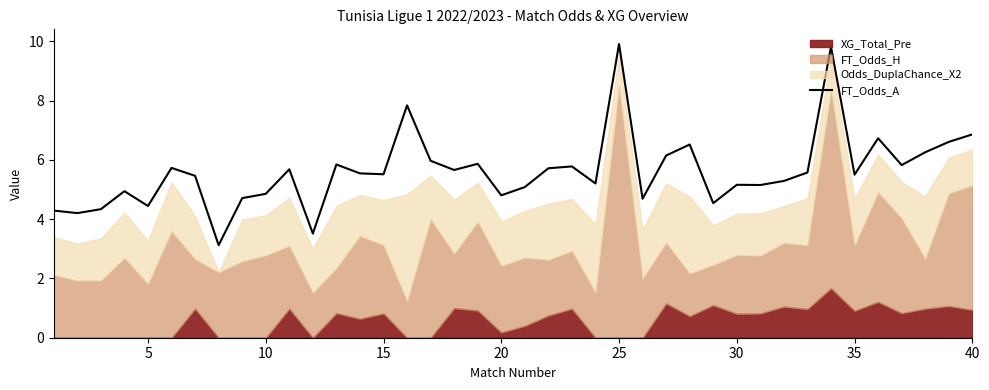

Reading left to right, what are all the values shown in this chart?

4.3	4.2	4.3	4.9	4.4	5.7	5.5	3.1	4.7	4.9	5.7	3.5	5.8	5.5	5.5	7.8	6.0	5.7	5.9	4.8	5.1	5.7	5.8	5.2	9.9	4.7	6.1	6.5	4.5	5.2	5.2	5.3	5.6	9.8	5.5	6.7	5.8	6.3	6.6	6.9